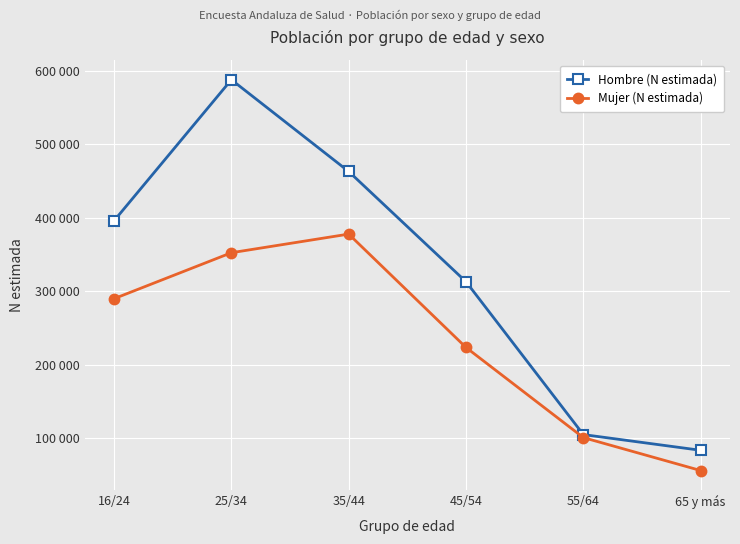

What is the sum of the Mujer (N estimada) values at 35/44 and 55/64?

478391